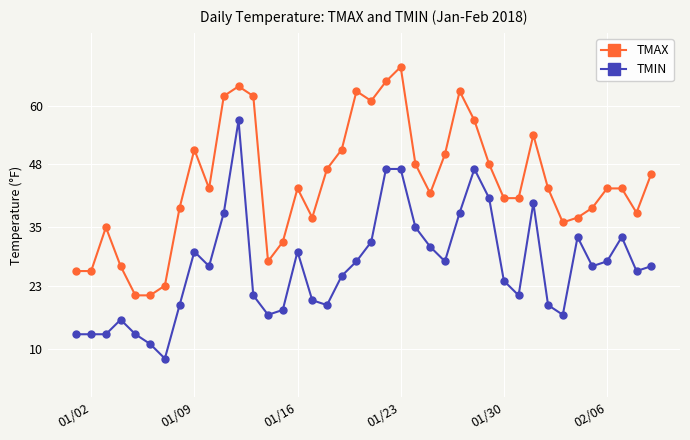

What is the sum of all TMIN values?

1077